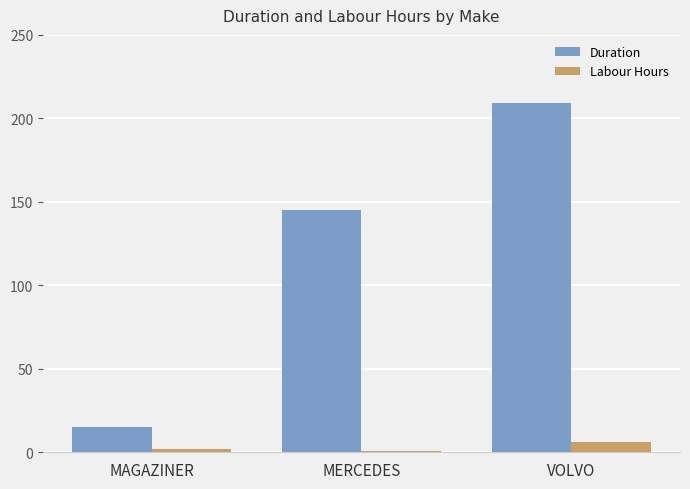

What are all the series names shown in the legend?

Duration, Labour Hours